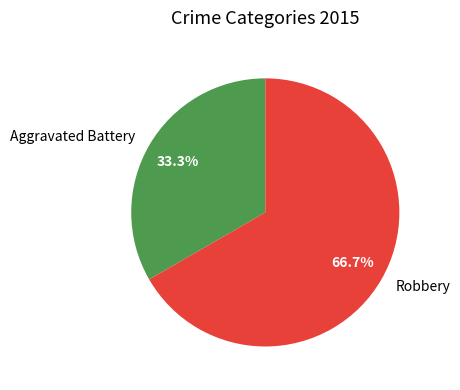

What is the ratio of the value at Aggravated Battery to the value at Robbery?

0.5